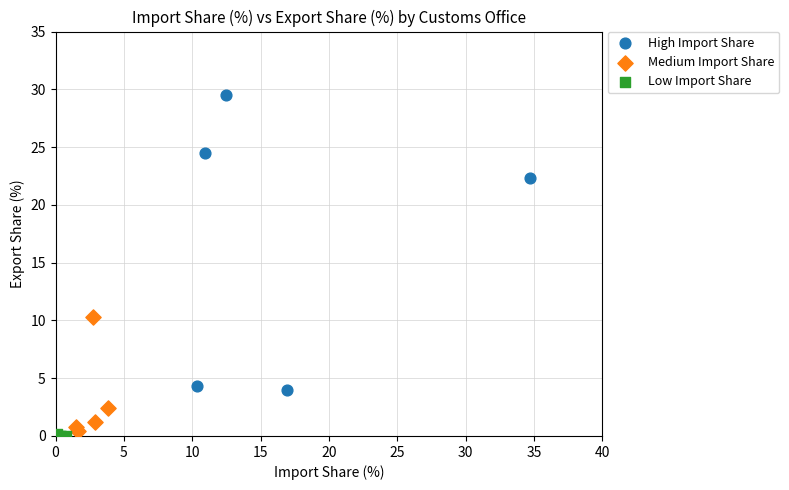

Which series contains the highest Y value?

High Import Share